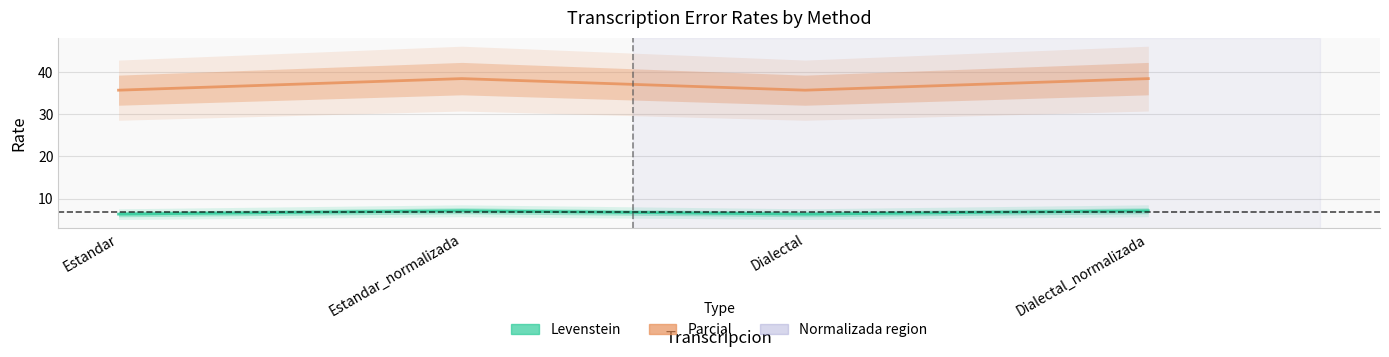

Reading left to right, list all the values displayed in this chart.

Levenstein: 6.3	7.1	6.3	7.1
Parcial: 35.7	38.5	35.7	38.5